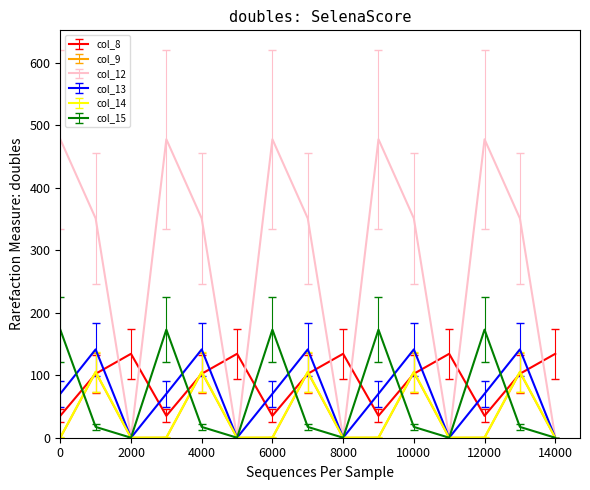

Which series has the largest range (max minus min)?

col_12